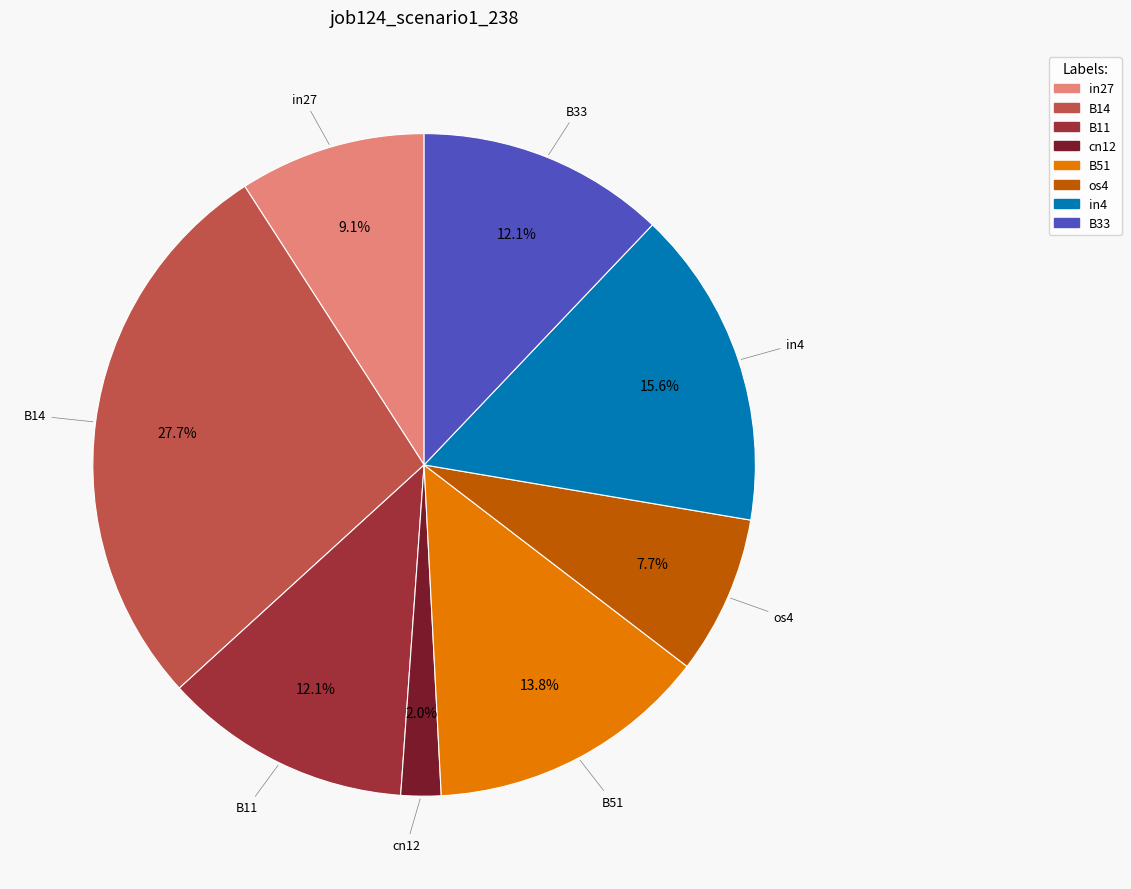

What percentage is NOT represented by B14?

72.3%